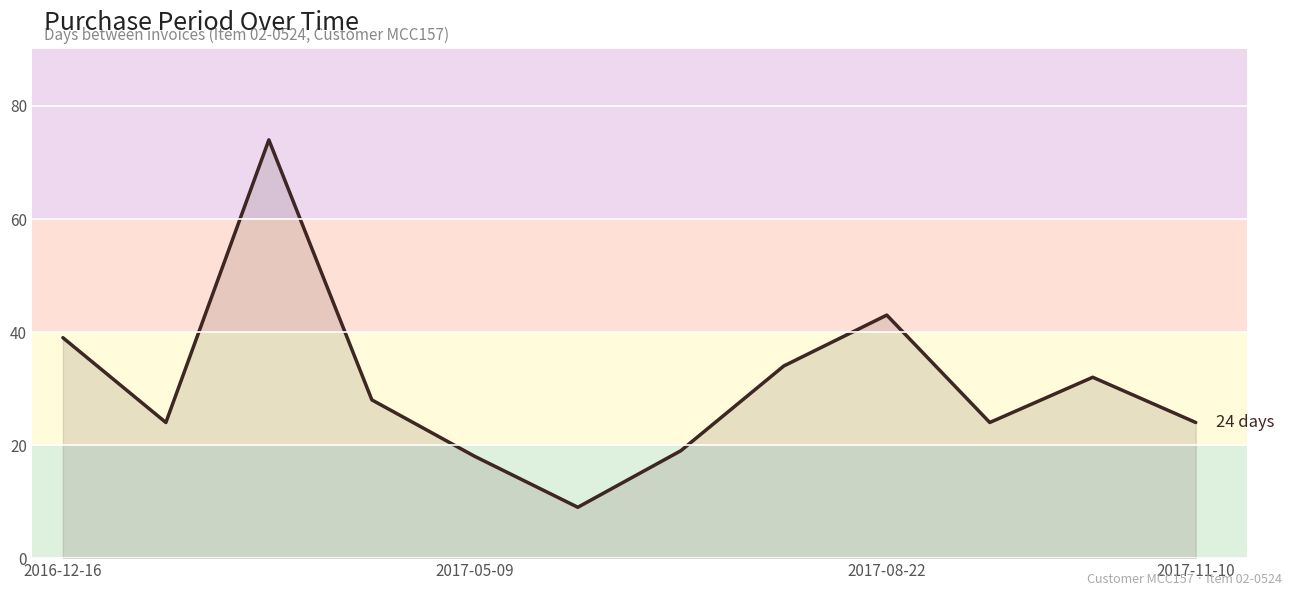

Reading left to right, extract all data points from this chart.

39	24	74	28	18	9	19	34	43	24	32	24